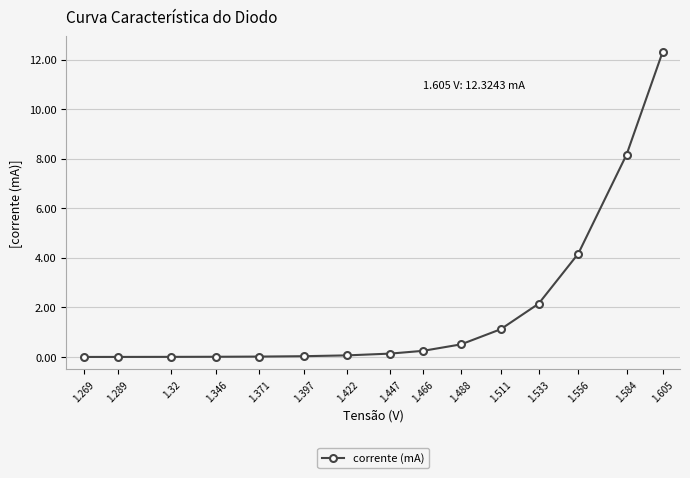

The chart shows a value of 8.2 at 1.584. True or false?

True